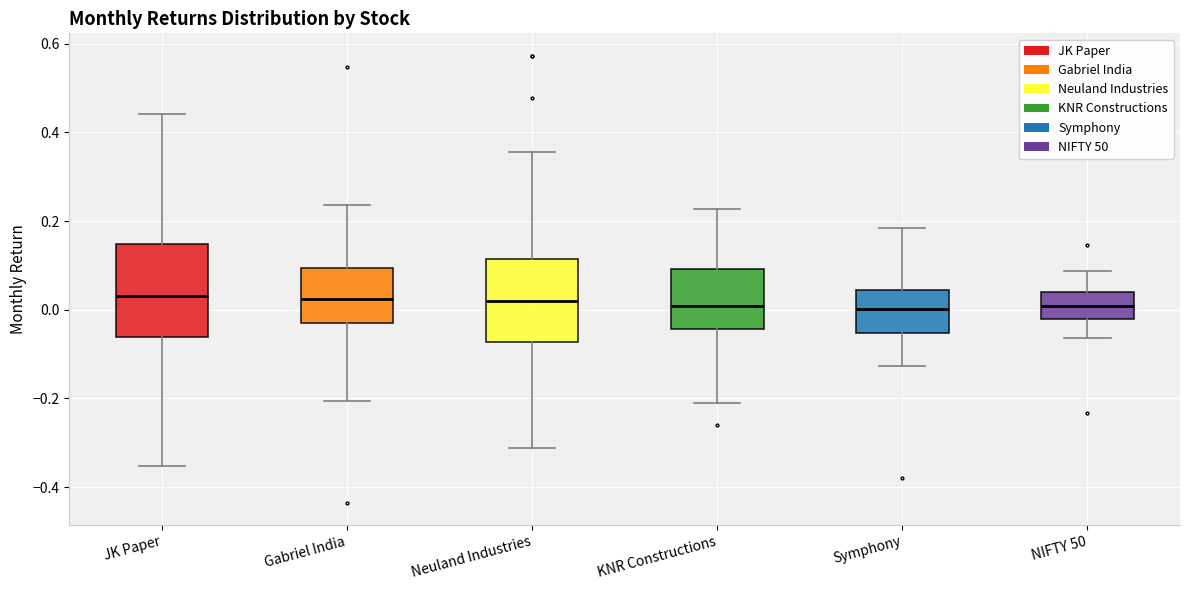

Reading left to right, read every box against the y-axis: the position of its median line, the range the box covers, and the ends of its whiskers. The values are not printed on the chart, so give them approximately, as read against the axis.

JK Paper: median 0.04, box -0.06 to 0.14, whiskers -0.36 to 0.44
Gabriel India: median 0.02, box -0.04 to 0.10, whiskers -0.20 to 0.24
Neuland Industries: median 0.02, box -0.08 to 0.12, whiskers -0.32 to 0.36
KNR Constructions: median 0.00, box -0.04 to 0.10, whiskers -0.20 to 0.22
Symphony: median 0.00, box -0.06 to 0.04, whiskers -0.12 to 0.18
NIFTY 50: median 0.00, box -0.02 to 0.04, whiskers -0.06 to 0.08